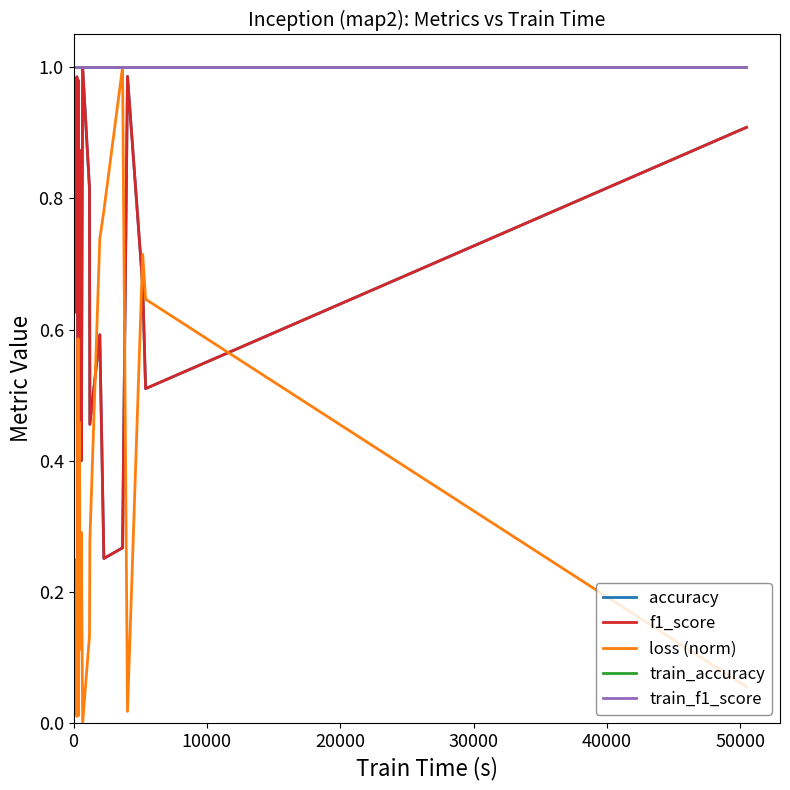

How many lines are shown in the chart?

5